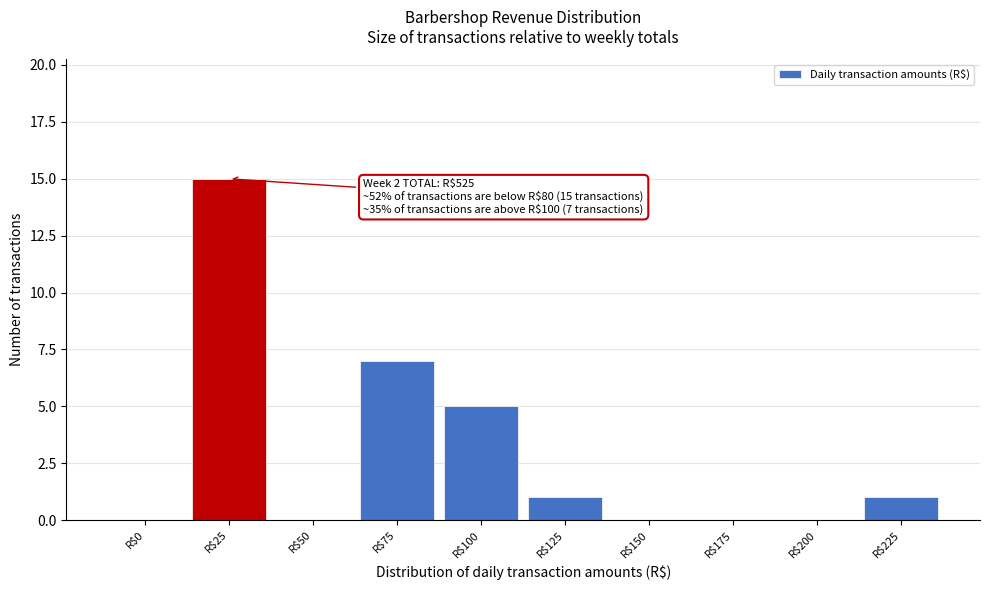

What value does the data have at R$25?

15